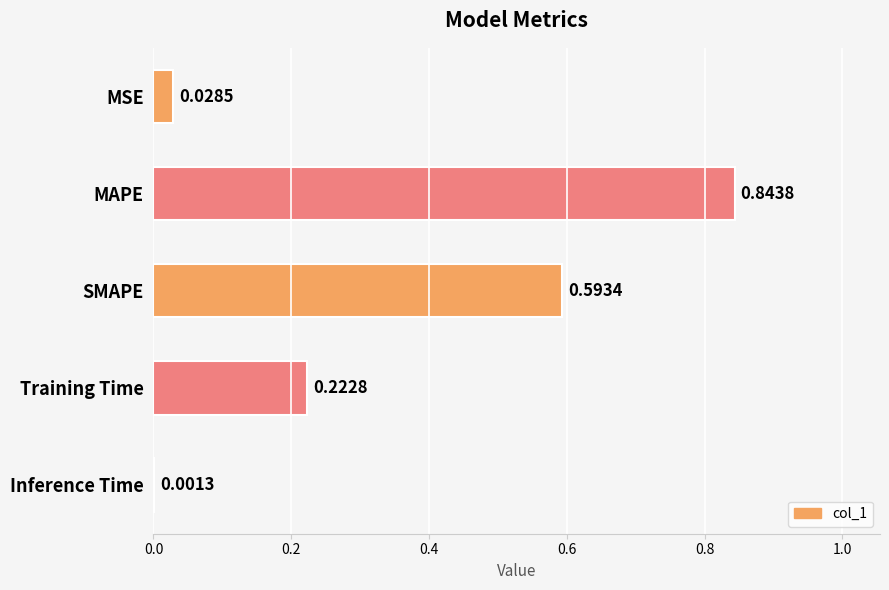

Which has a higher value, SMAPE or MSE?

SMAPE